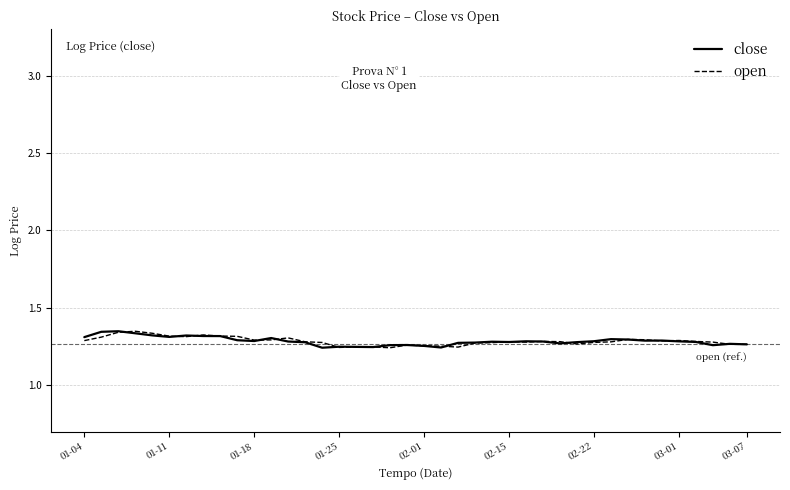

How many lines are shown in the chart?

2